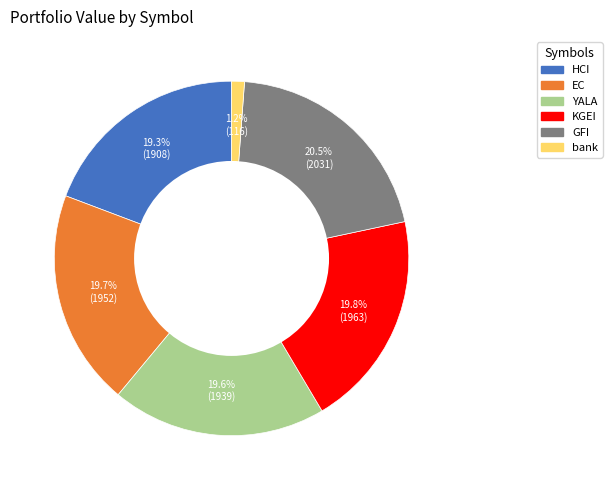

To the nearest percent, what is the combined percentage of YALA and GFI?

40%